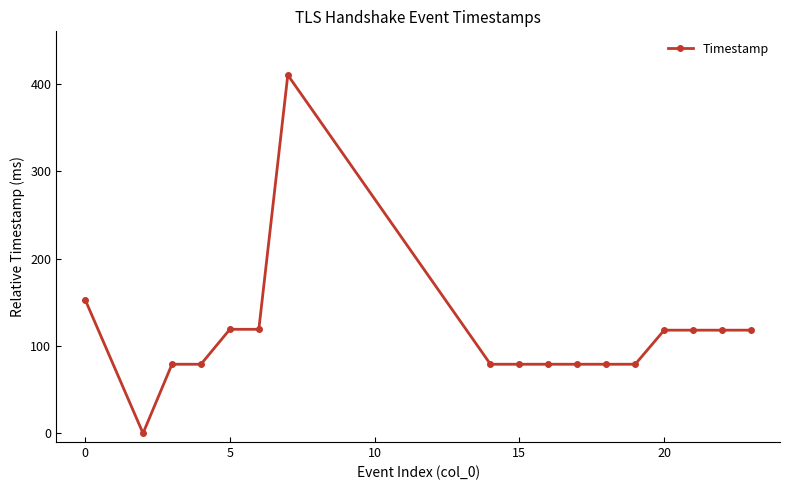

What is the greatest value displayed?

410